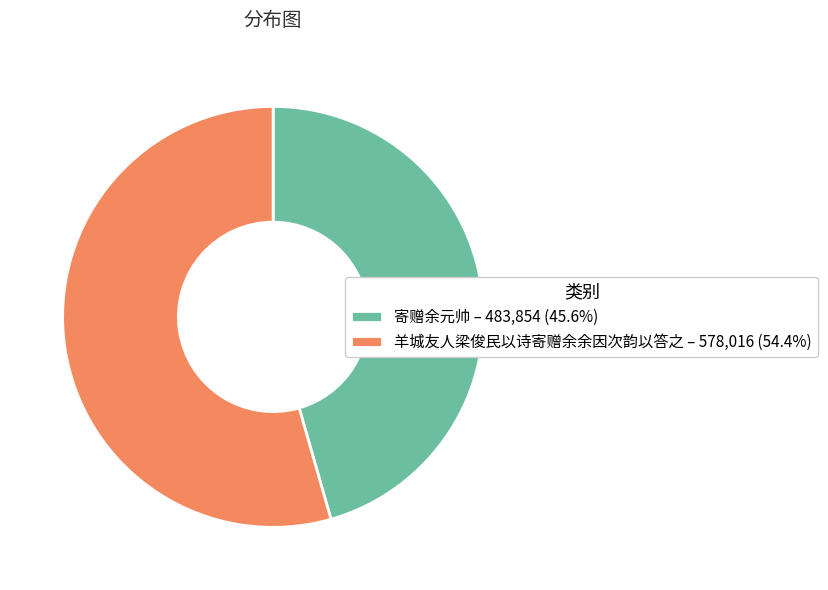

Is there a majority slice in this chart?

Yes